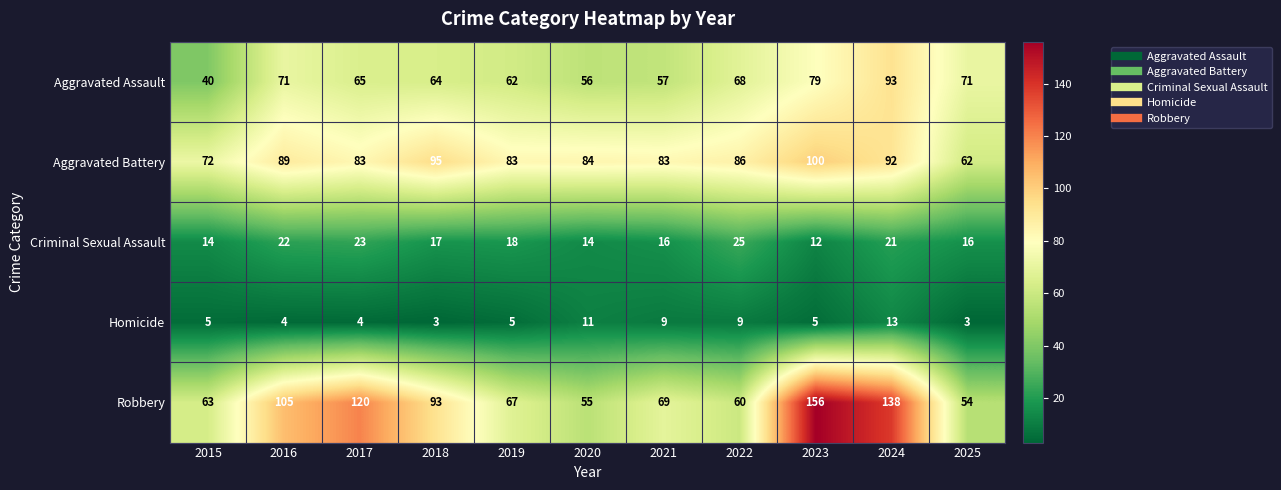

The value of Criminal Sexual Assault at 2015 is 14. True or false?

True